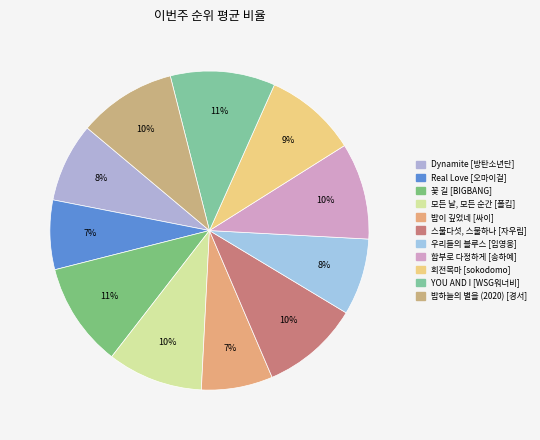

Rank the categories by value from lowest to highest.

Real Love, 밤이 깊었네, 우리들의 블루스, Dynamite, 회전목마, 모든 날, 모든 순간, 함부로 다정하게, 밤하늘의 별을 (2020), 스물다섯, 스물하나, 꽃 길, YOU AND I